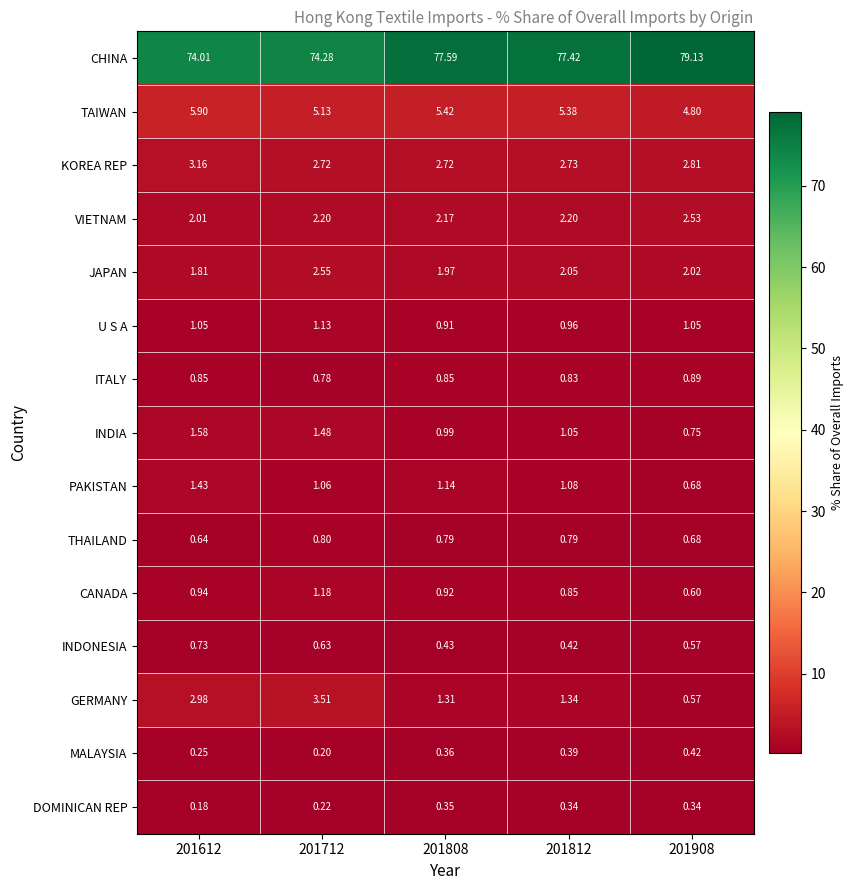

Which series has the largest total across all categories?

CHINA